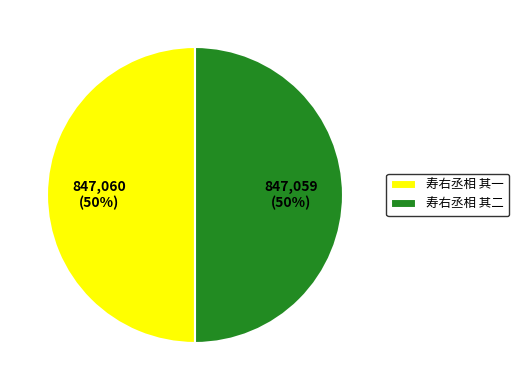

To the nearest percent, what percentage of the pie is 寿右丞相 其一?

50%